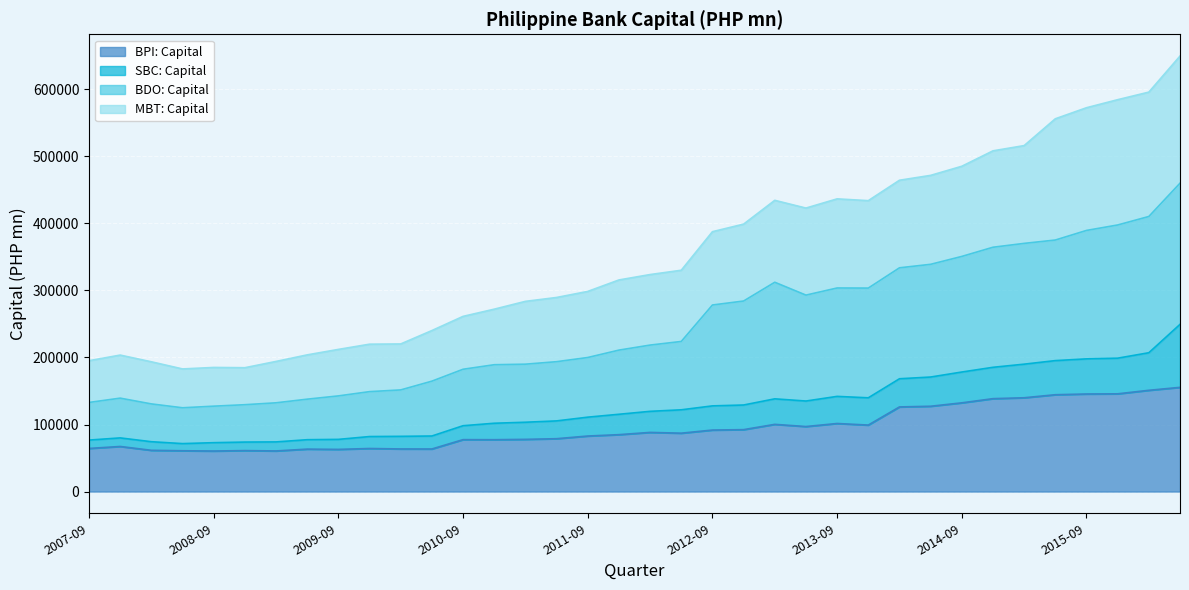

Where is the first local maximum for MBT: Capital?

2007-12